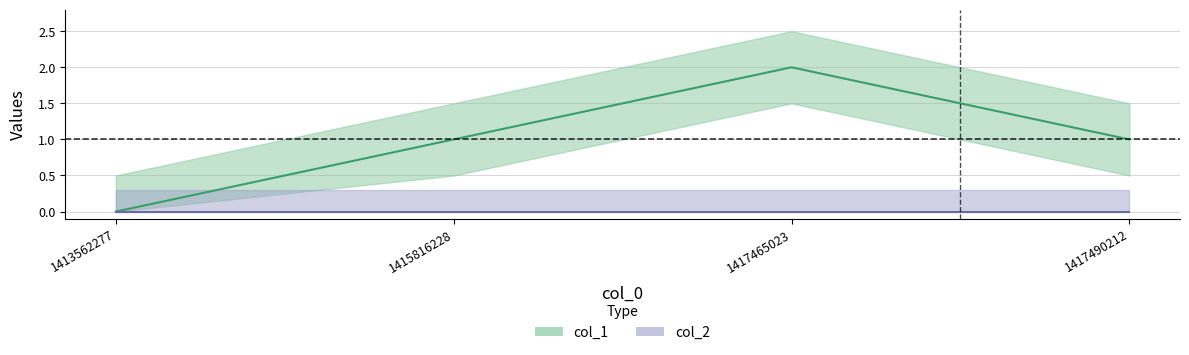

Where is the data nearest to the value 1?

1415816228